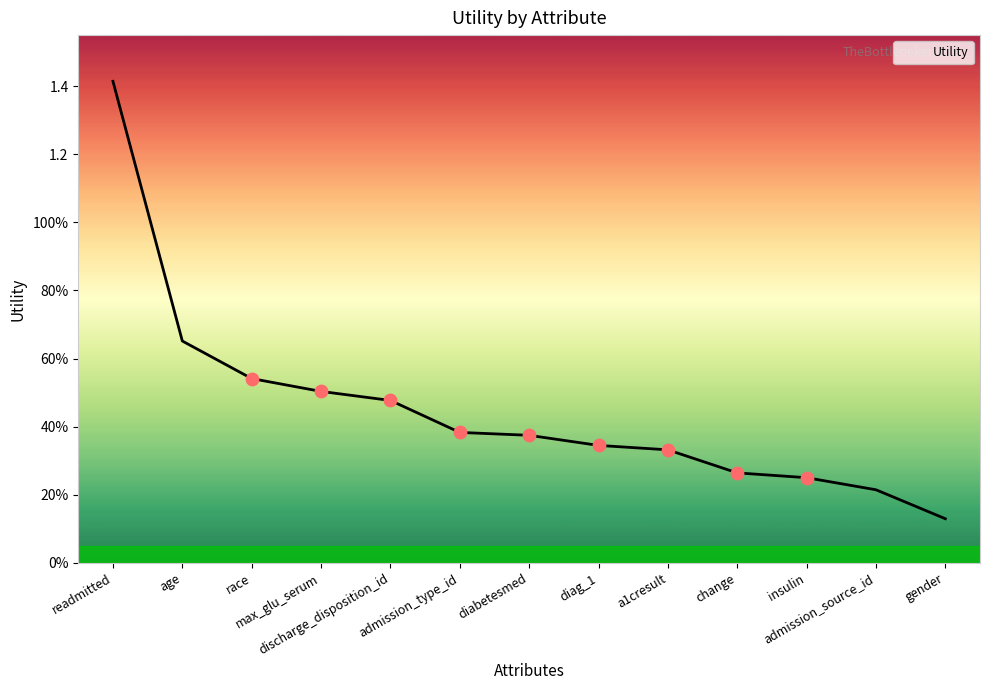

What is the change in value from race to change?

-0.3